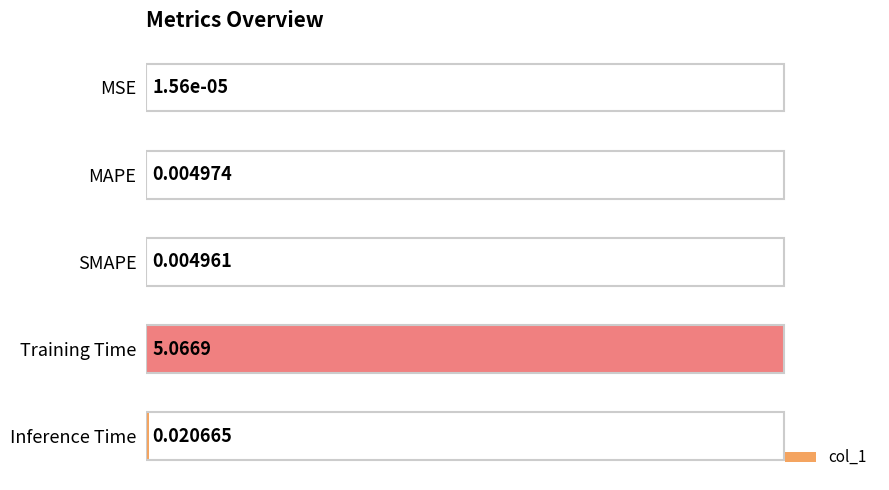

Which label corresponds to the largest value in the chart?

Training Time